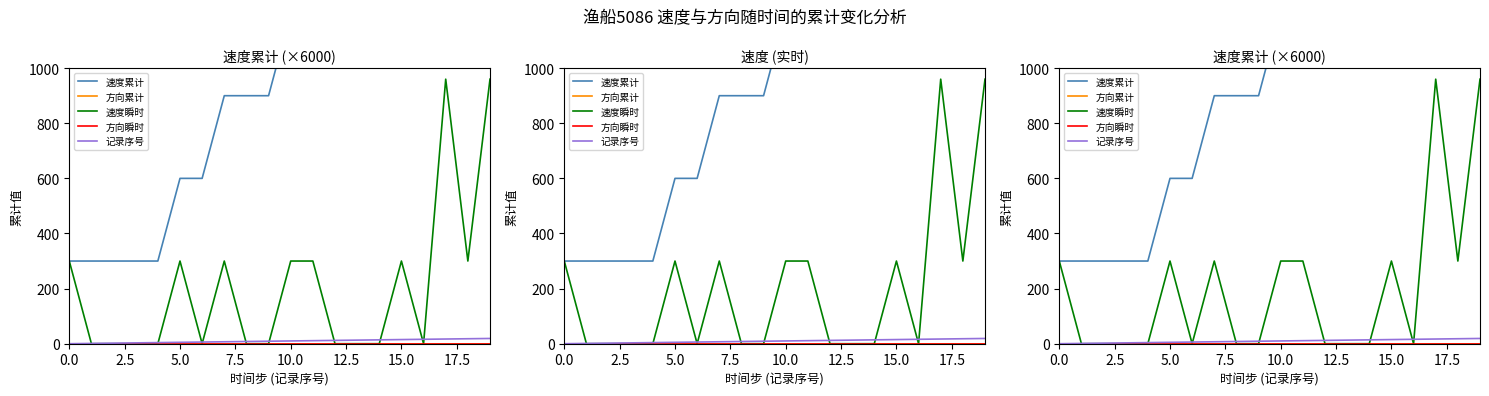

What is the greatest value displayed?

4020